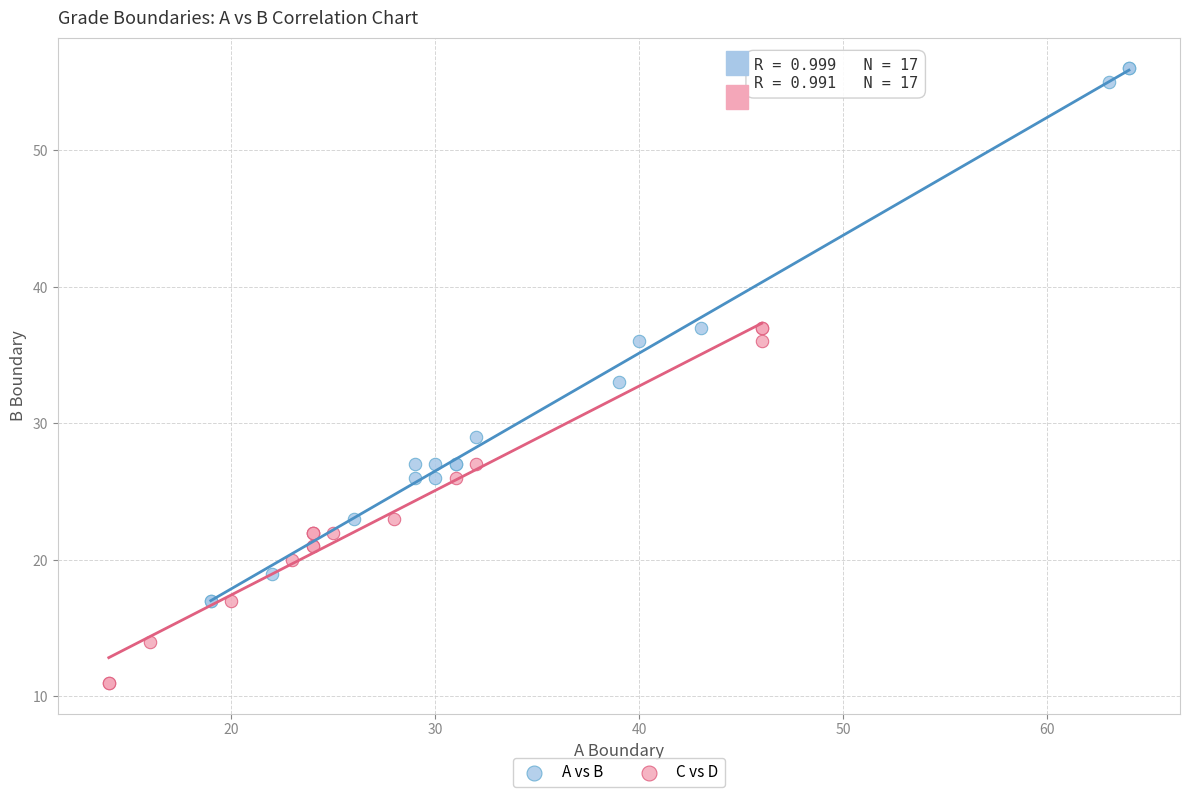

Which series has the largest Y range (max minus min)?

A vs B